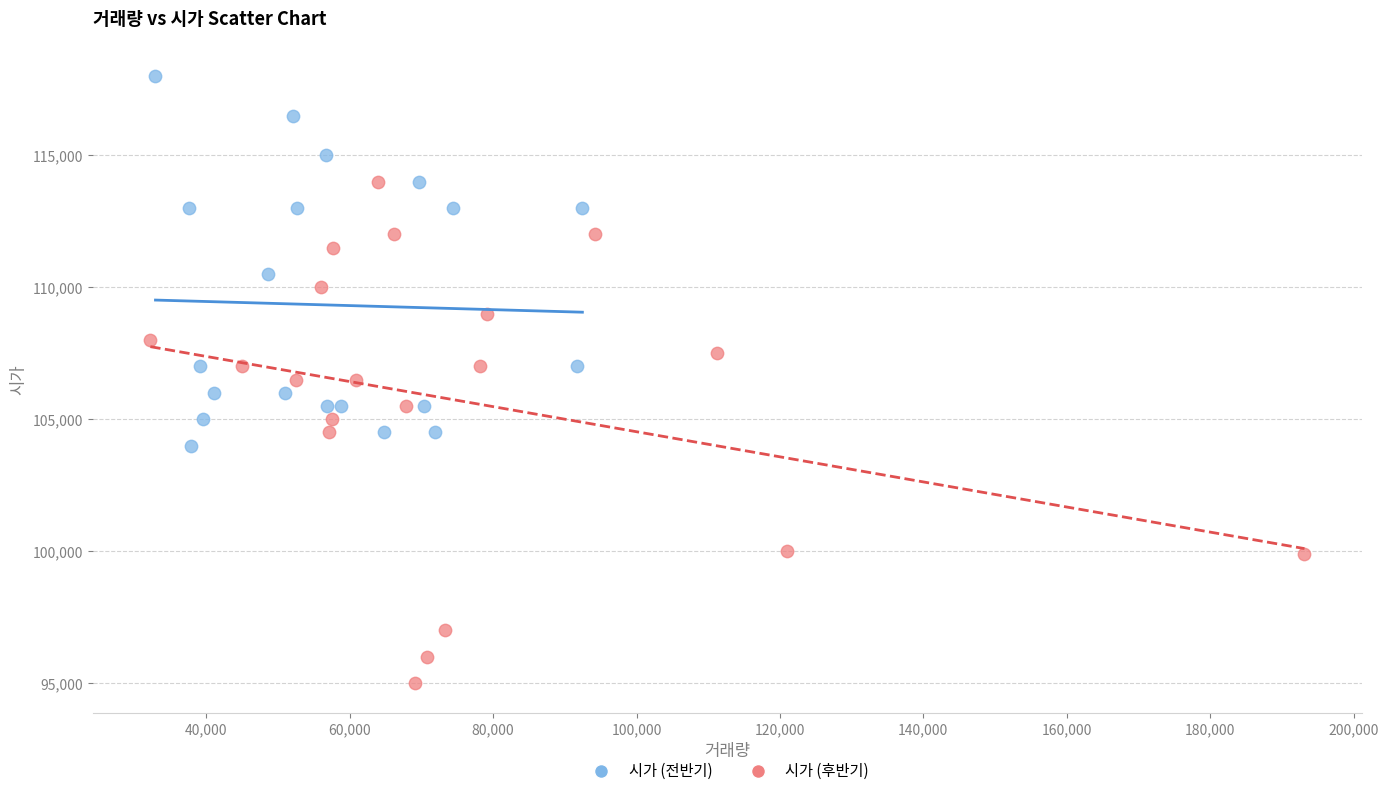

Which series reaches the maximum Y coordinate?

시가 (전반기)